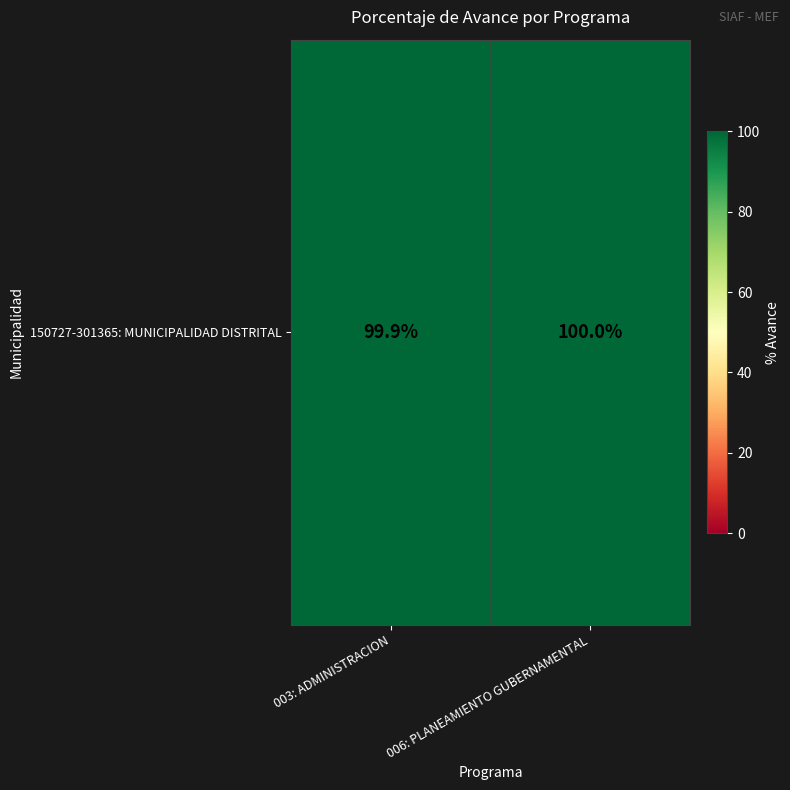

What is the sum of the values at 006: PLANEAMIENTO GUBERNAMENTAL and 003: ADMINISTRACION?

199.9